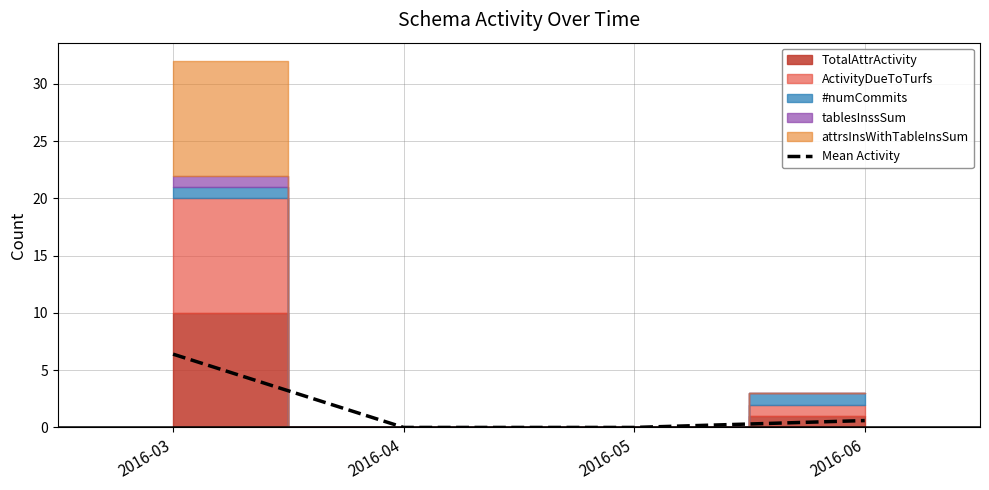

Which has a higher value, 2016-06 or 2016-05?

2016-06